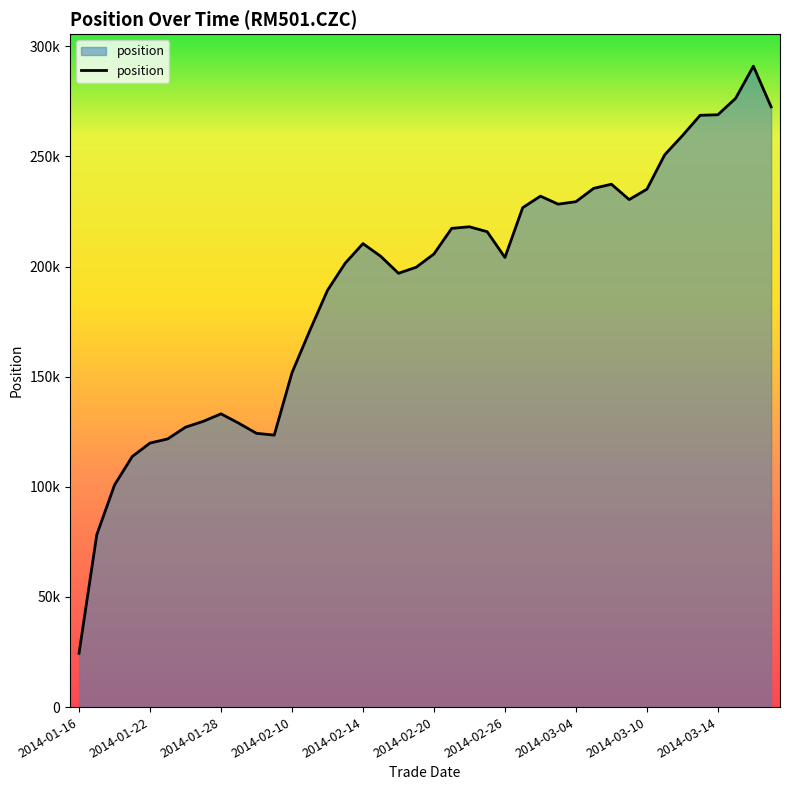

What is the value of the 22nd point from the left?

217366